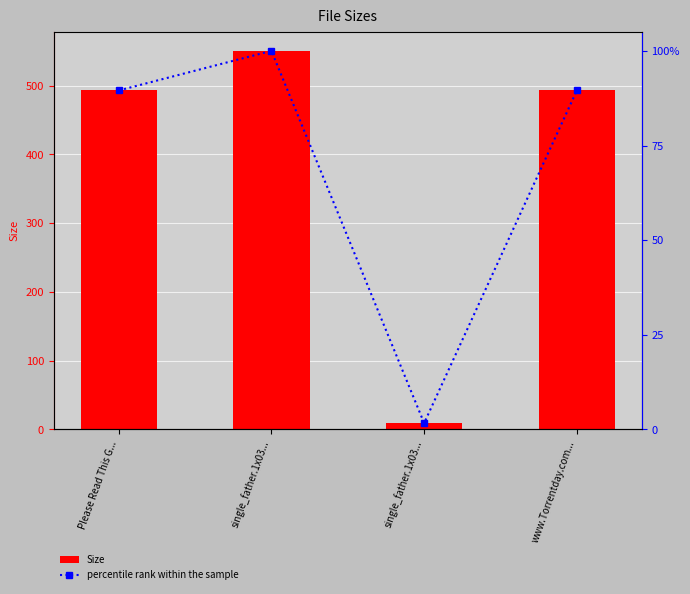

True or false: Size has a value of 493.0 at Please Read This G....

True